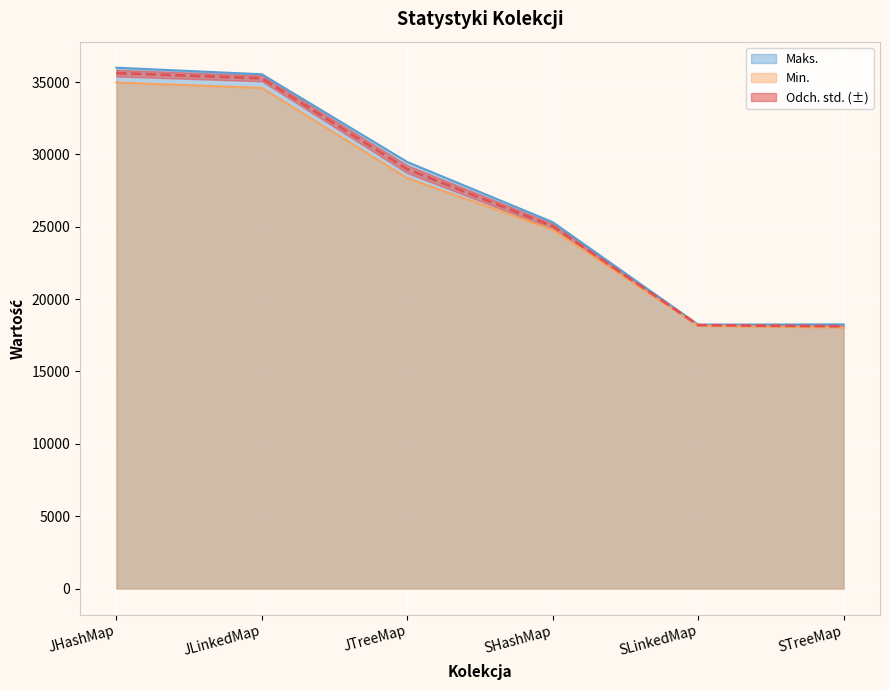

True or false: Maks. and Min. intersect in this chart.

False